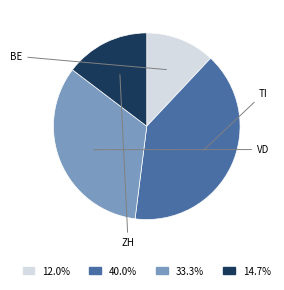

Does any single category account for the majority?

No